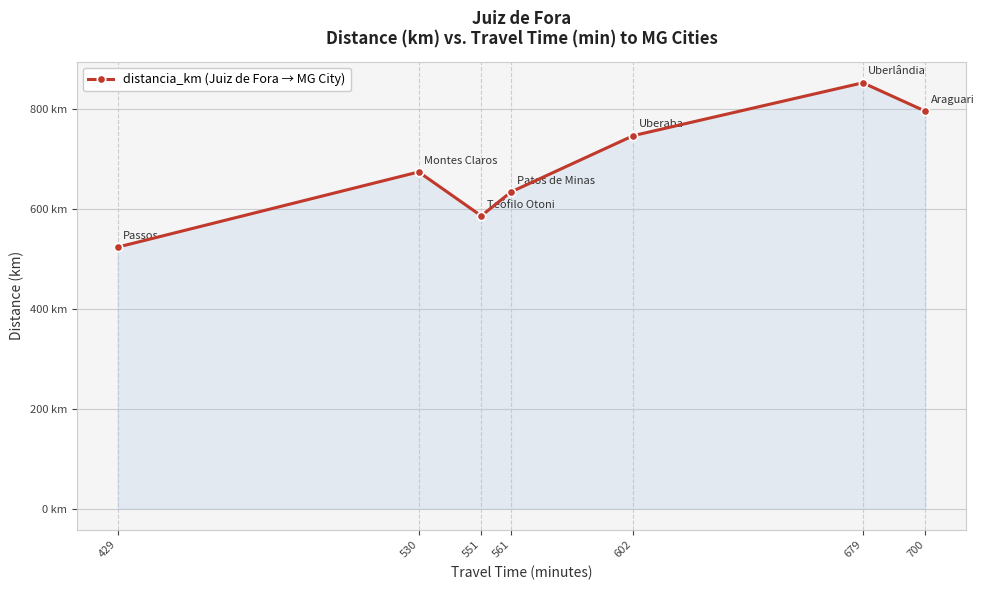

True or false: there are more than 1 points higher than both neighbors.

True